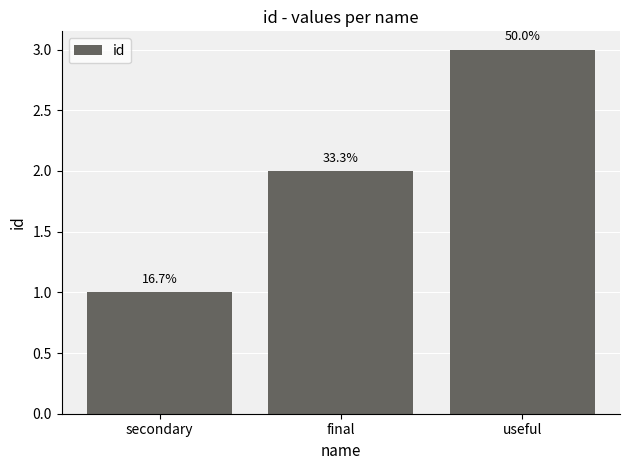

How many bars are there in total?

3